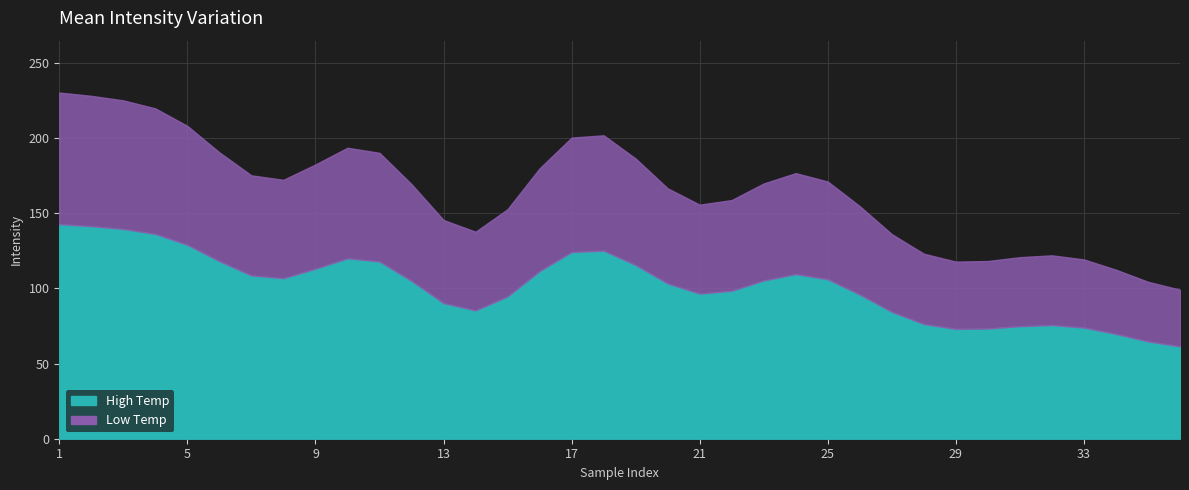

The value of Max at 7 is 167. True or false?

False